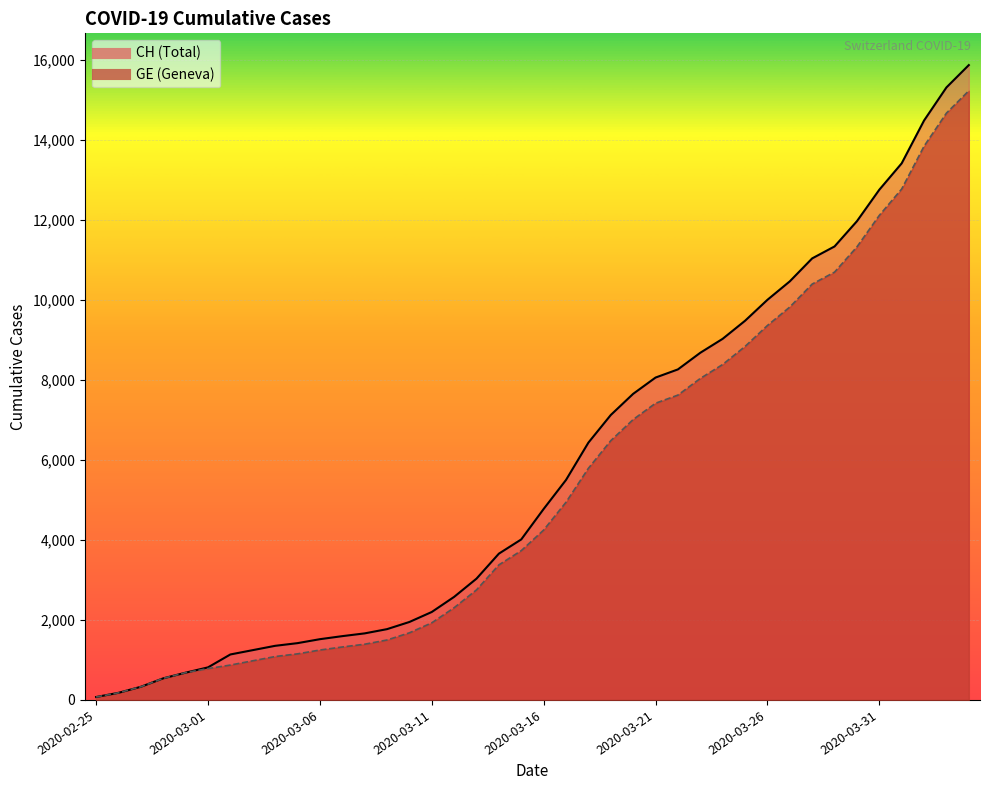

Which category has the highest value in the GE series?

2020-04-04